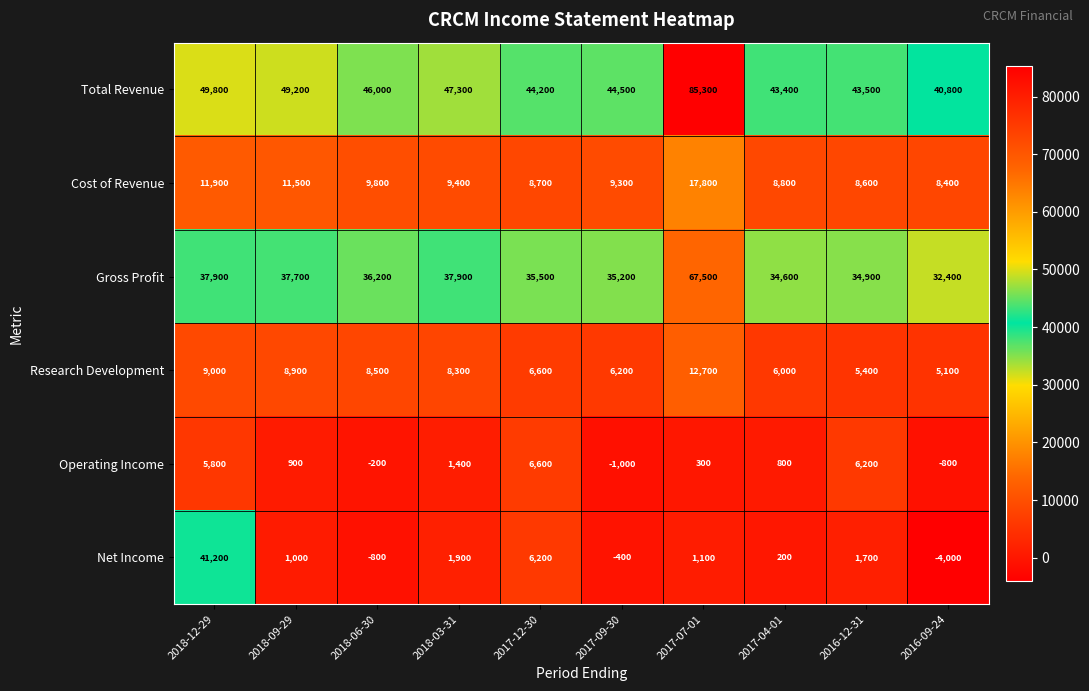

Rank the series by their maximum value, from lowest to highest.

Operating Income, Research Development, Cost of Revenue, Net Income, Gross Profit, Total Revenue